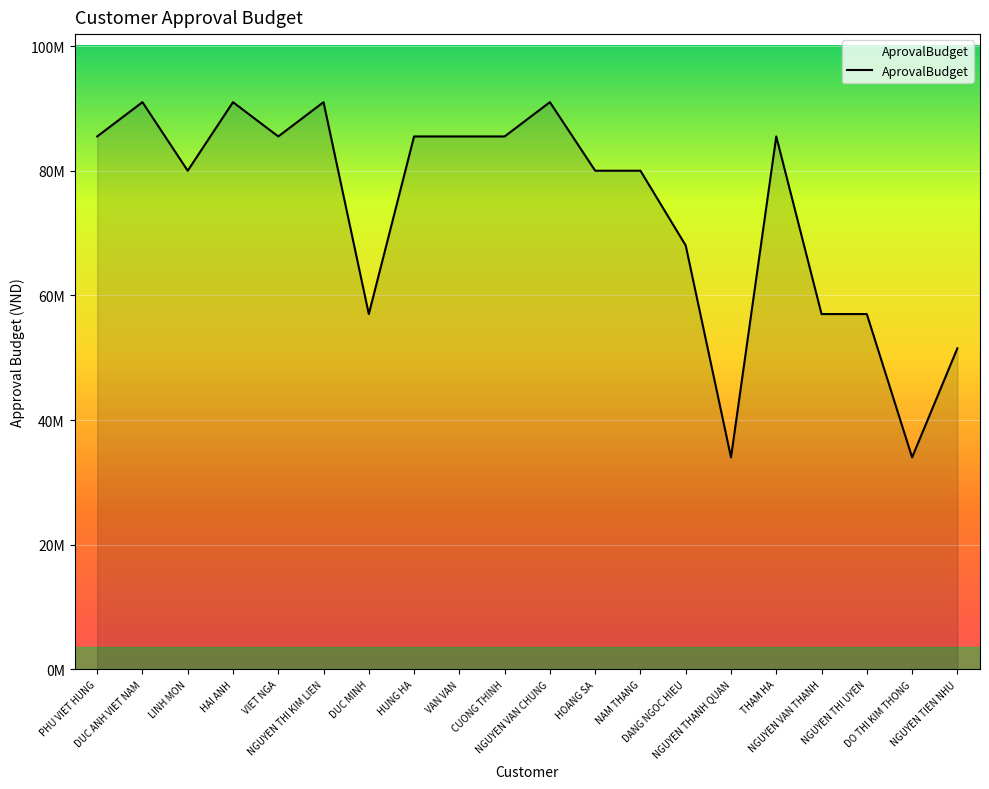

What position from the left is NAM THANG?

13